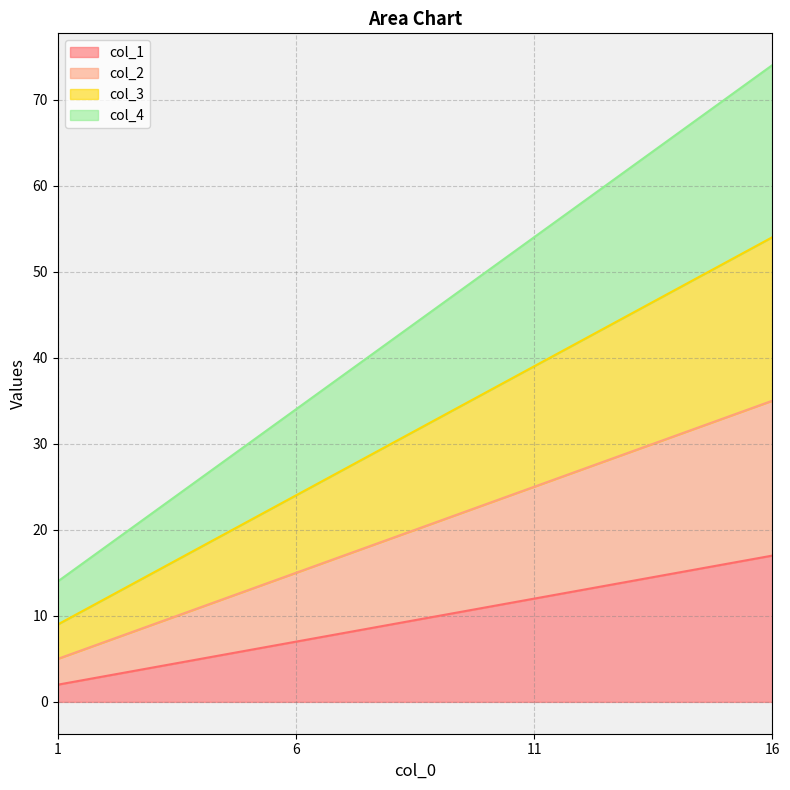

Which category has the highest value across all series?

16